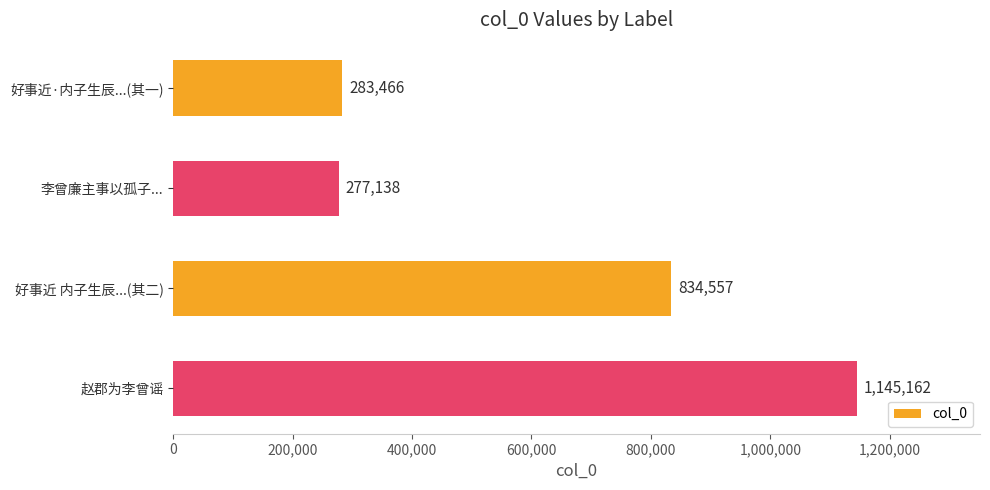

Which label corresponds to the smallest value in the chart?

李曾廉主事以孤子...